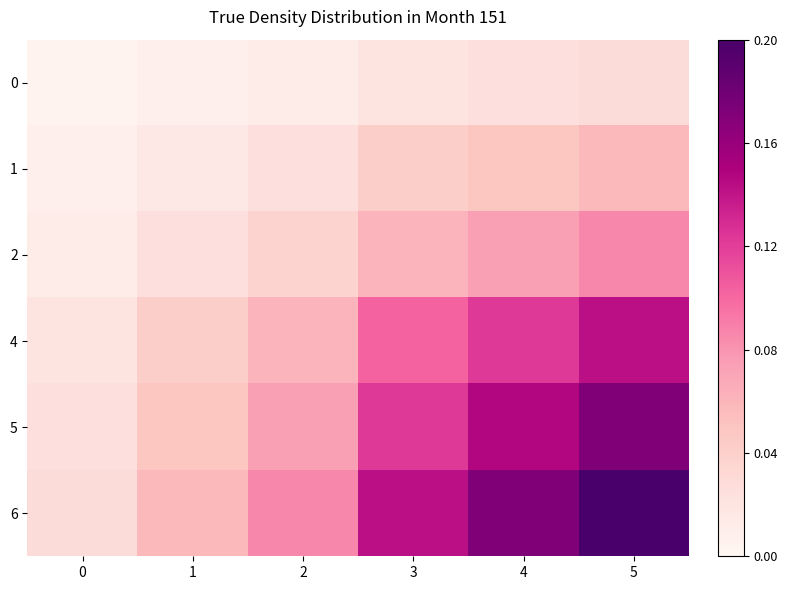

What is the maximum value shown in the chart?

0.2